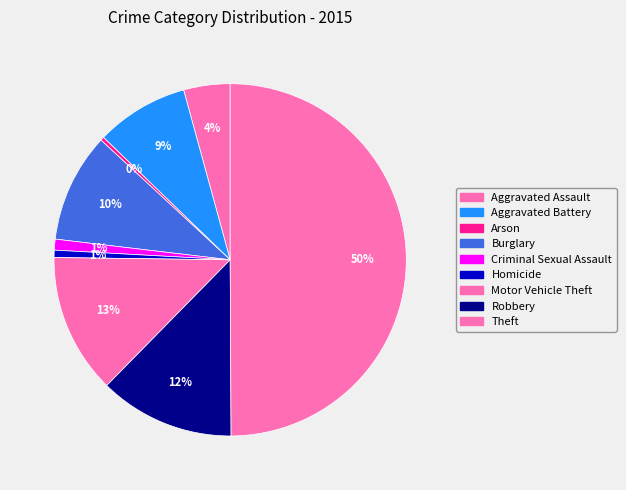

How many slices are in this pie chart?

9